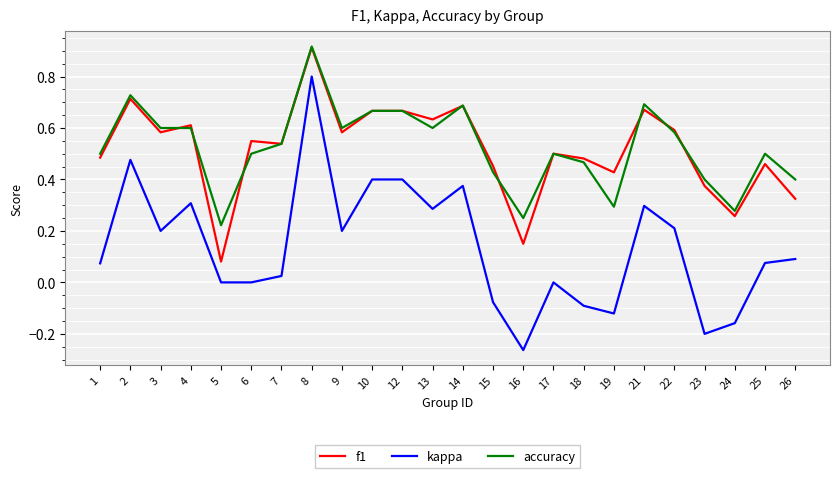

Does the chart display data point markers on the line(s)?

No